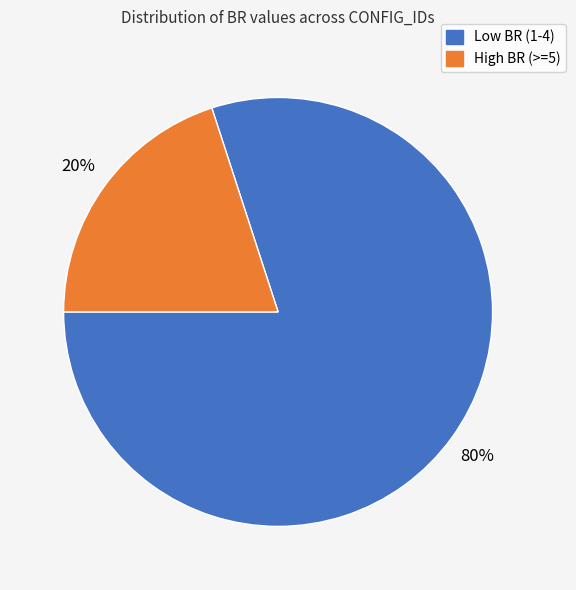

Between High BR (>=5) and Low BR (1-4), which is larger?

Low BR (1-4)